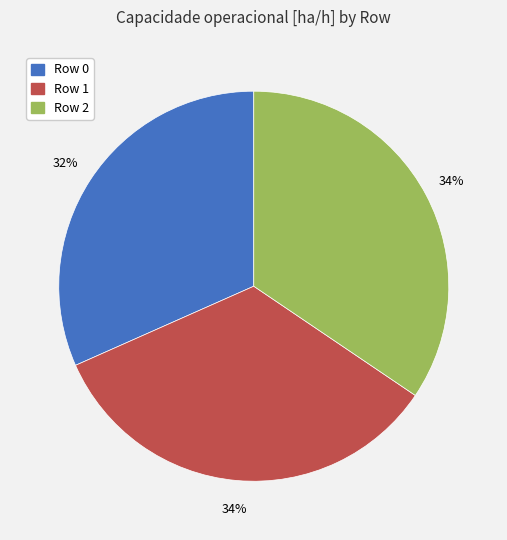

The Row 1 slice represents 24% of the pie. True or false?

False